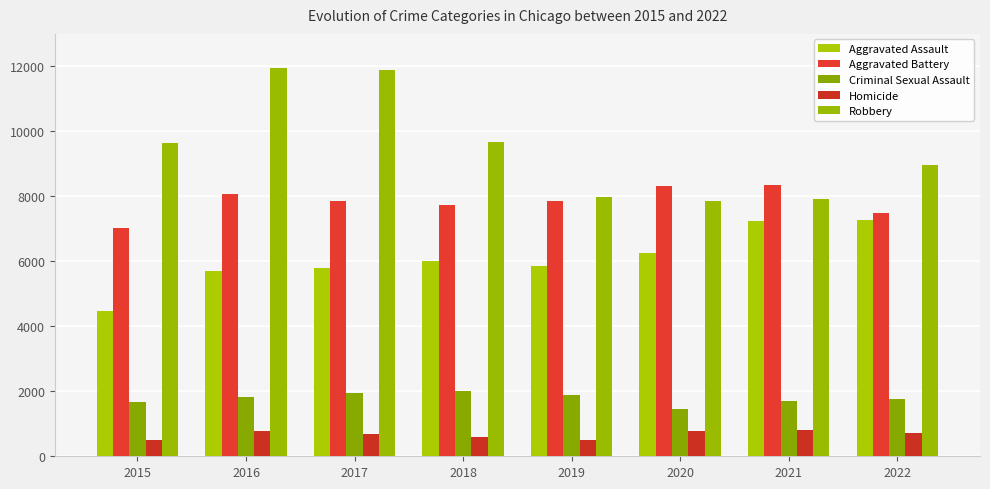

How many bars are there in total?

40